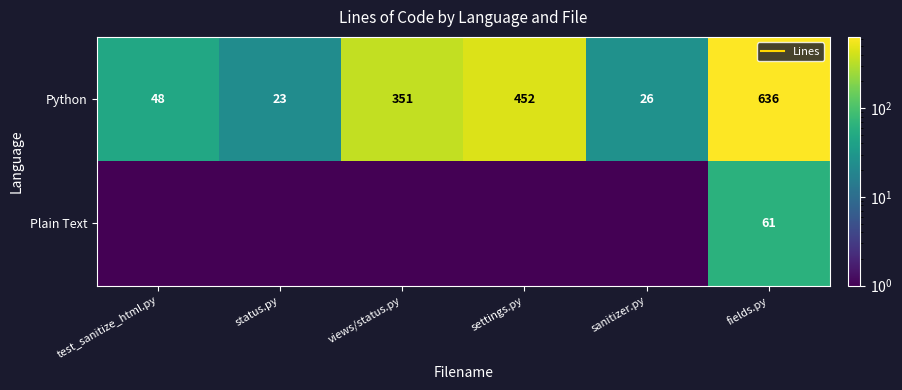

Read the Plain Text value at views/status.py.

0.5